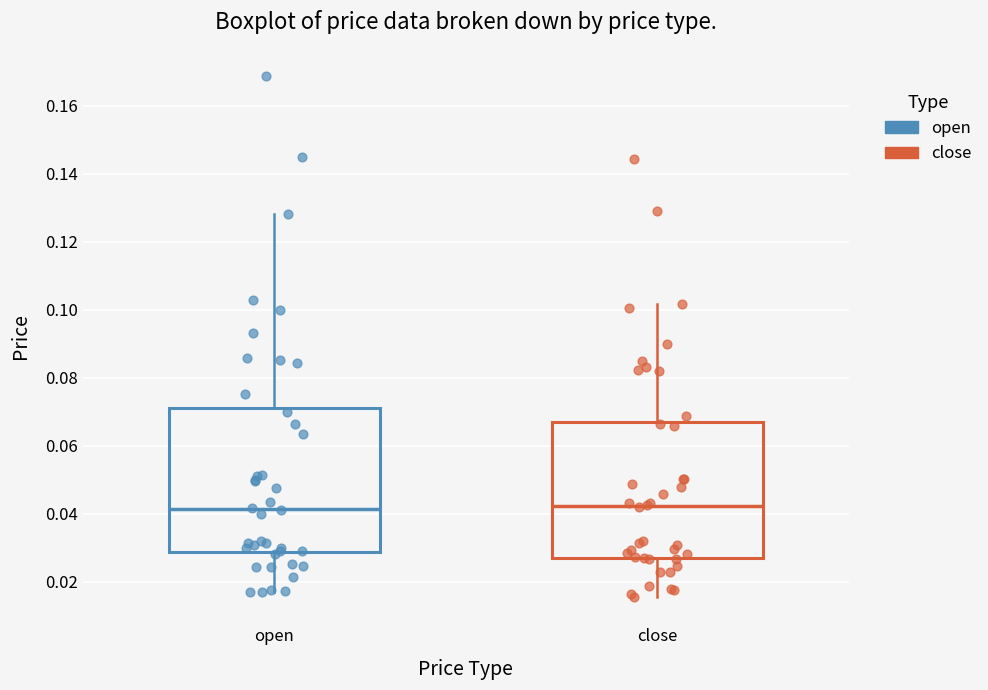

Reading left to right, read every box against the y-axis: the position of its median line, the range the box covers, and the ends of its whiskers. The values are not printed on the chart, so give them approximately, as read against the axis.

open: median 0.042, box 0.028 to 0.072, whiskers 0.016 to 0.128
close: median 0.042, box 0.026 to 0.066, whiskers 0.016 to 0.102